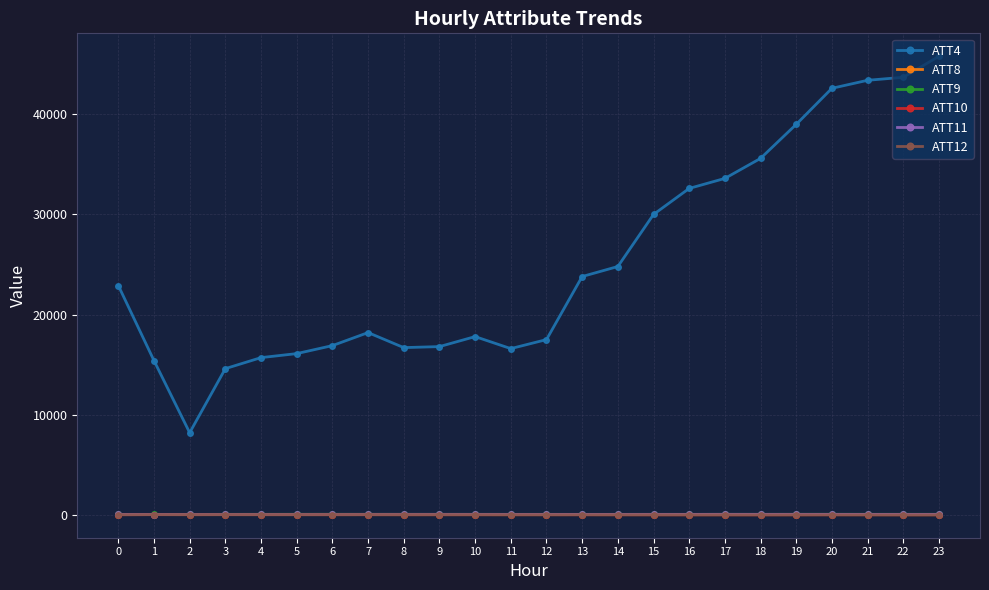

True or false: ATT12 has more than 0 points higher than both neighbors.

True